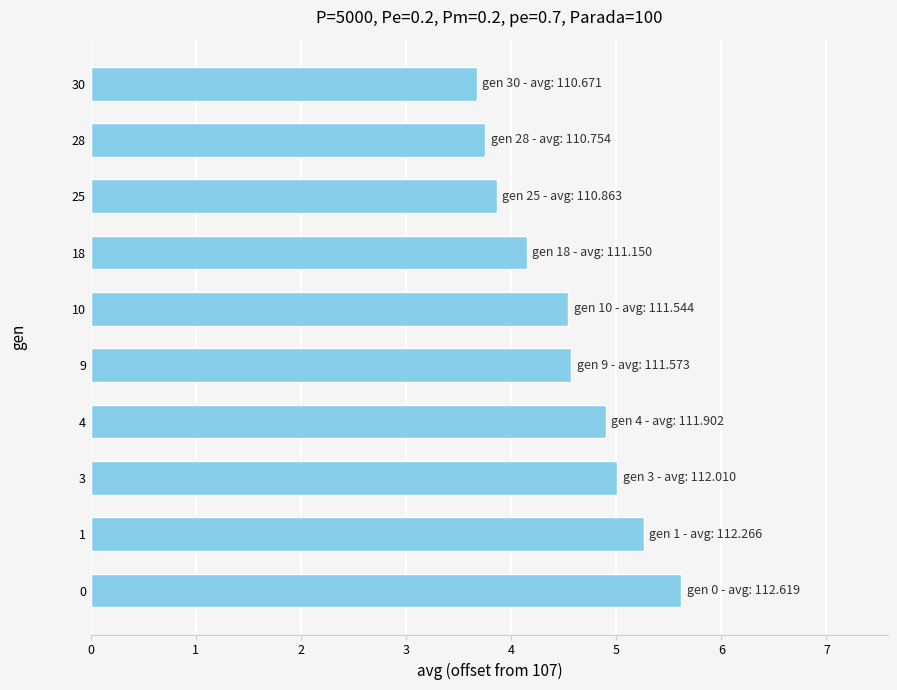

What is the change in value from 3 to 28?

-1.3